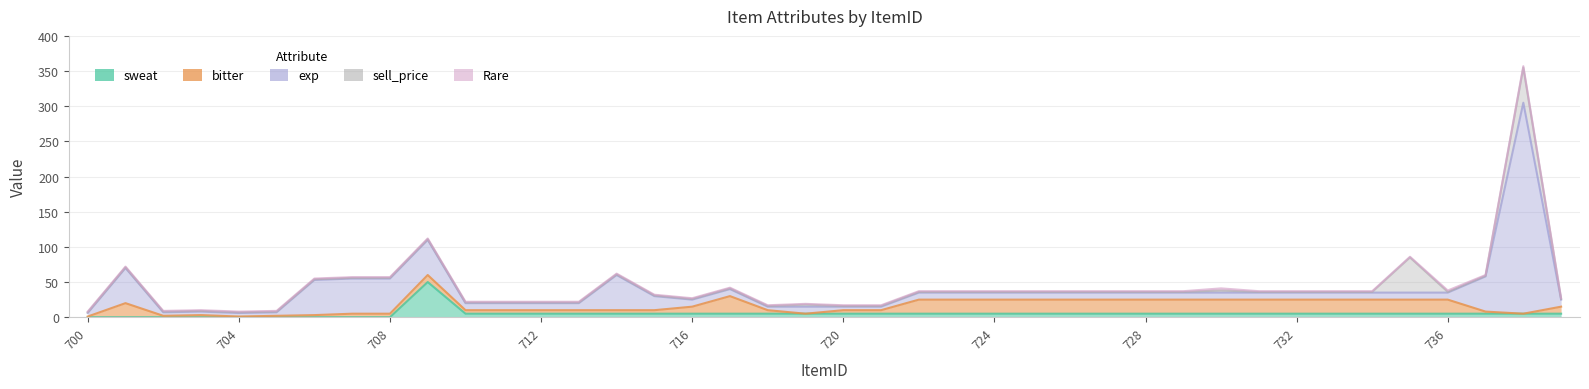

Is it true that sell_price equals 1 at 739?

True